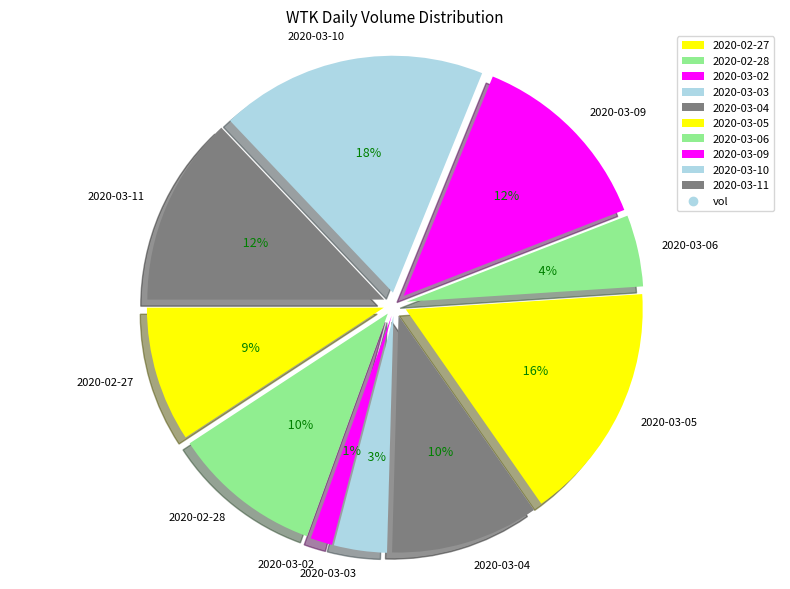

To the nearest percent, what is the combined percentage of 2020-03-03 and 2020-03-06?

8%